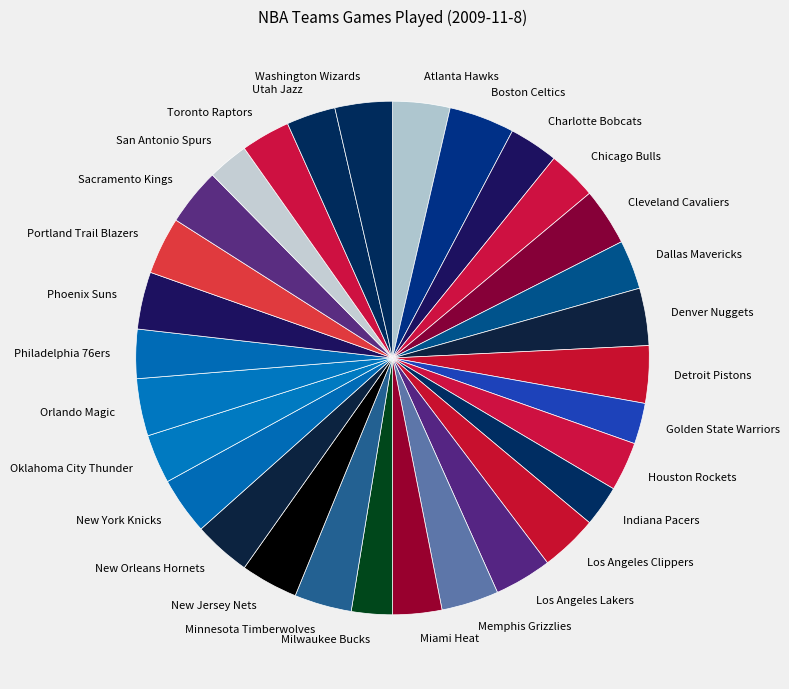

True or false: Dallas Mavericks accounts for 3% of the total.

True